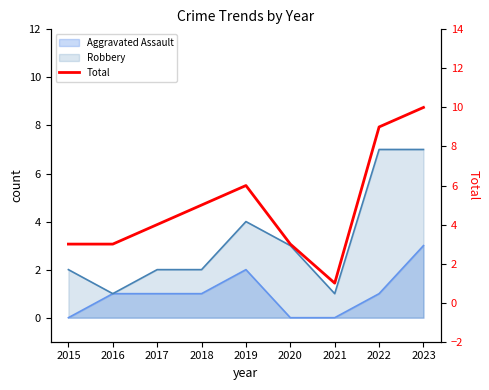

What is the average value?

5